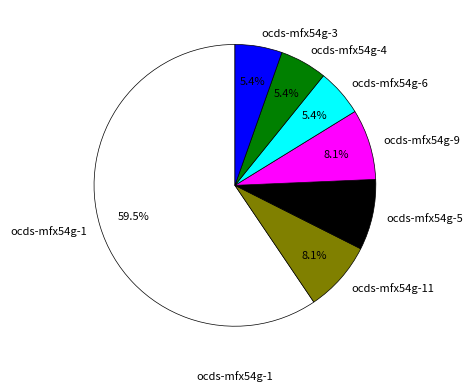

The ocds-mfx54g-11 slice represents 2% of the pie. True or false?

False